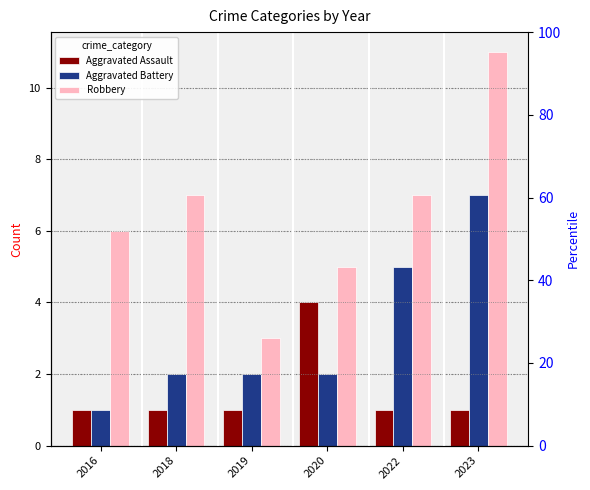

Which series has the widest spread of values?

Robbery